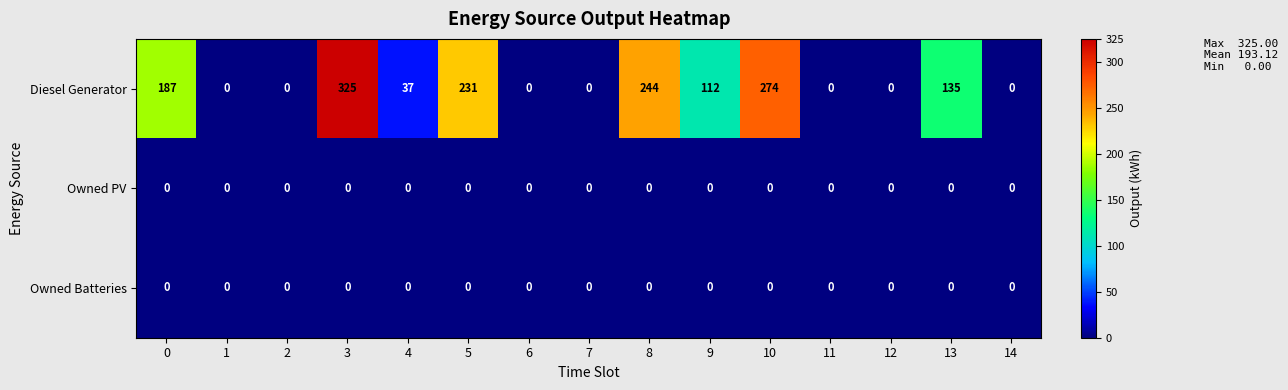

What is the maximum value shown in the chart?

325